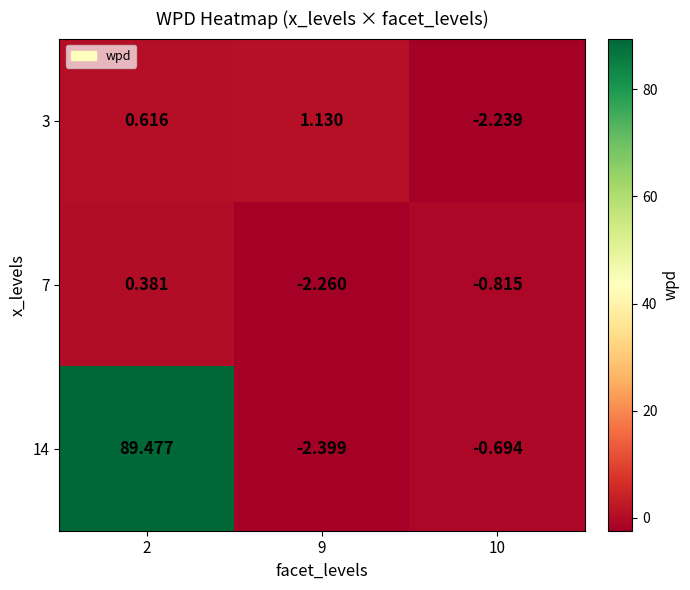

Is the value of 3 at 9 greater than the value of 14 at 9?

Yes